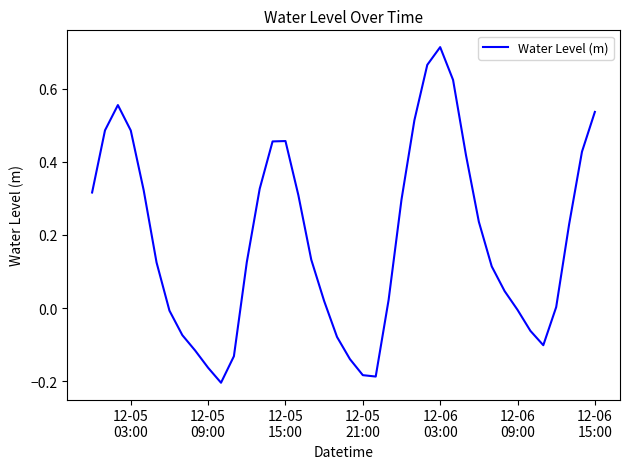

Does the chart have visible grid lines?

No